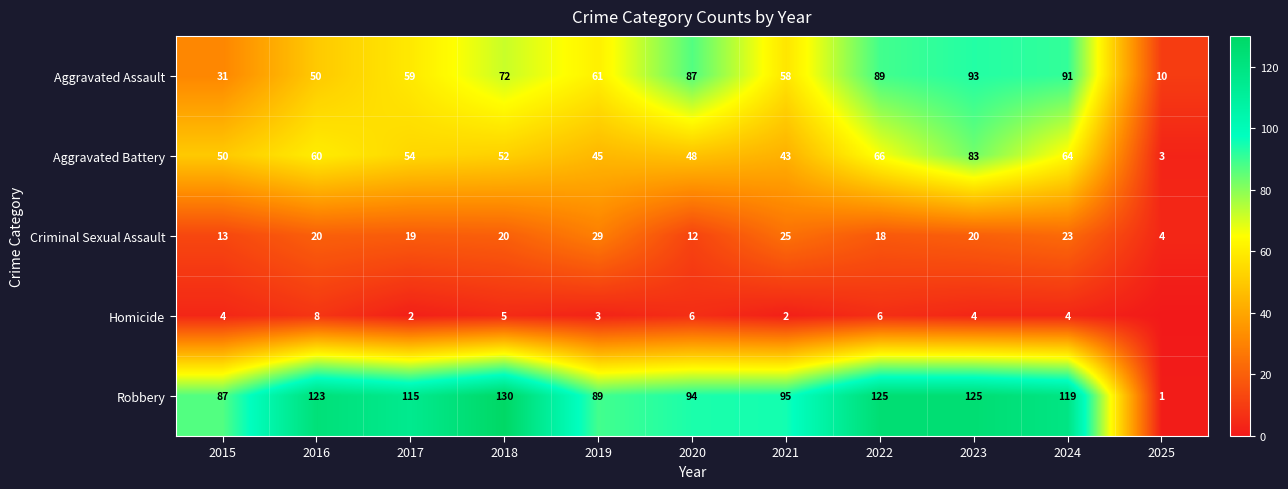

At which category is the sum across all series the highest?

2023